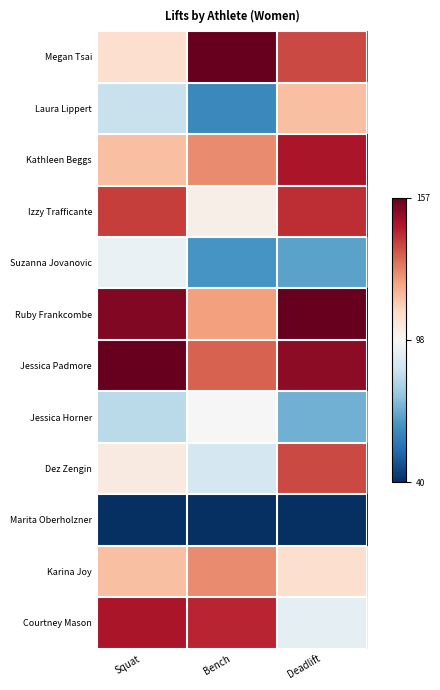

At which category does the chart reach its minimum across all series?

Squat